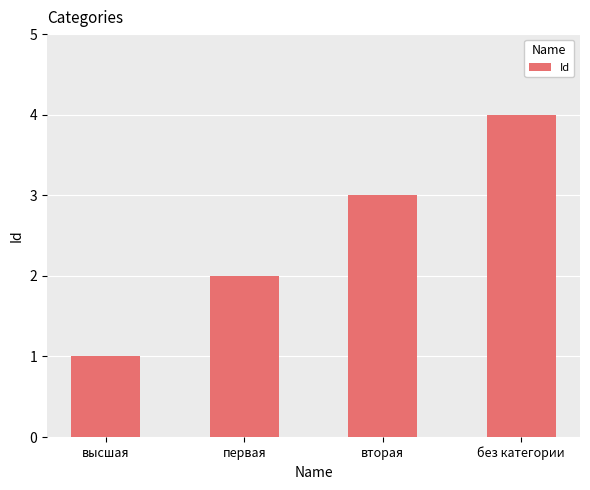

What position from the left is высшая?

1